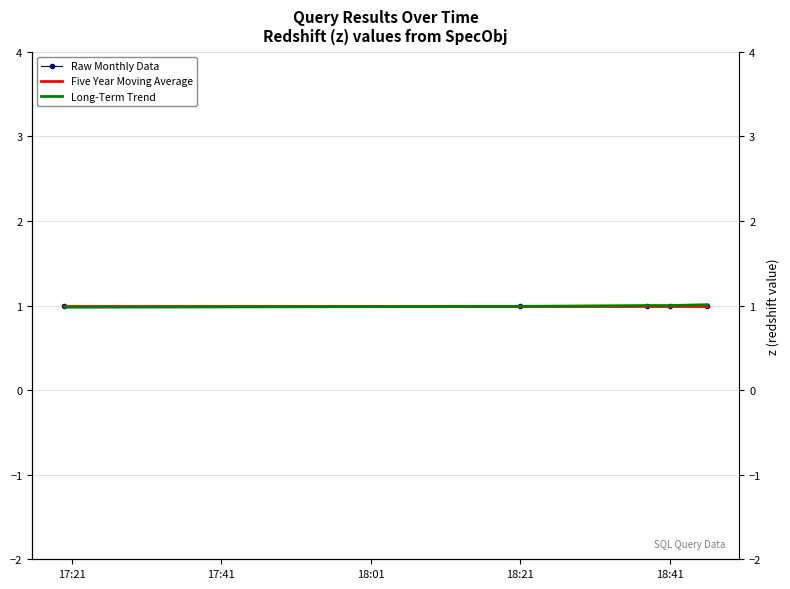

Is this an area chart (filled region under the line)?

No